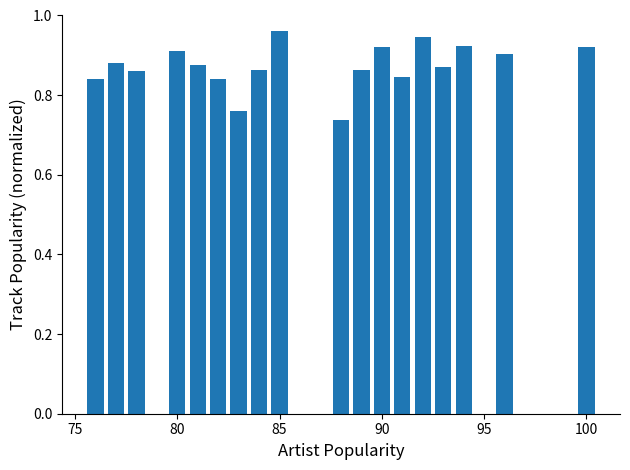

What is the difference between the second highest and minimum values?

0.2